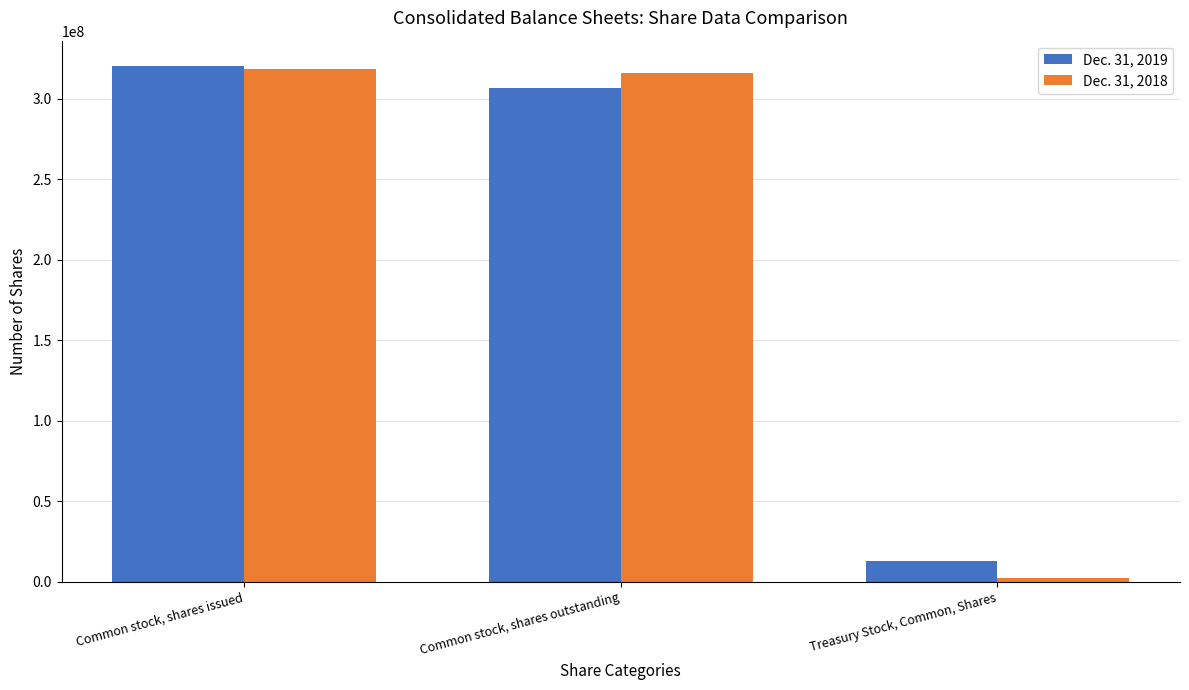

At Common stock, shares outstanding, list the series in order from smallest to largest.

Dec. 31, 2019, Dec. 31, 2018